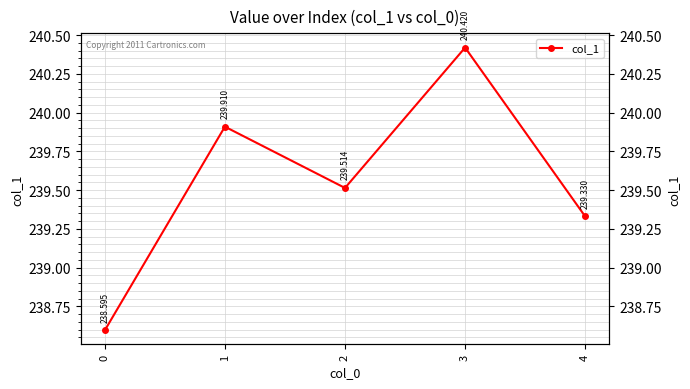

The chart shows a value of 239.3 at 4. True or false?

True